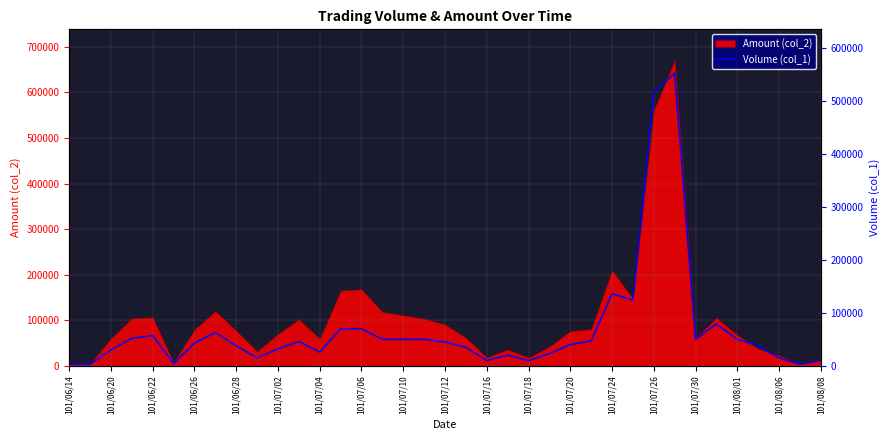

At which category does the chart reach its peak across all series?

29